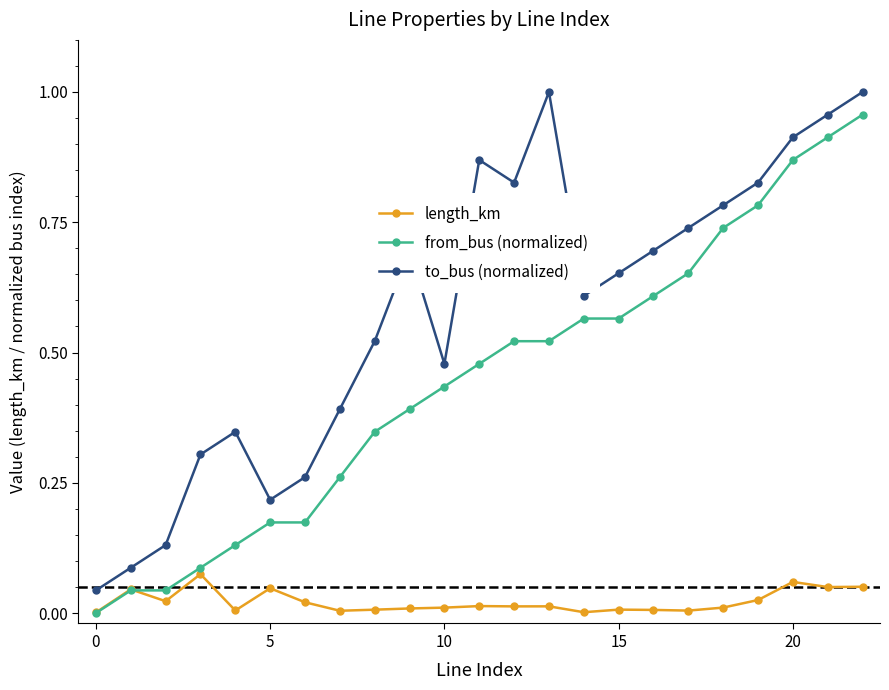

True or false: from_bus (normalized) and to_bus (normalized) cross at least once.

False